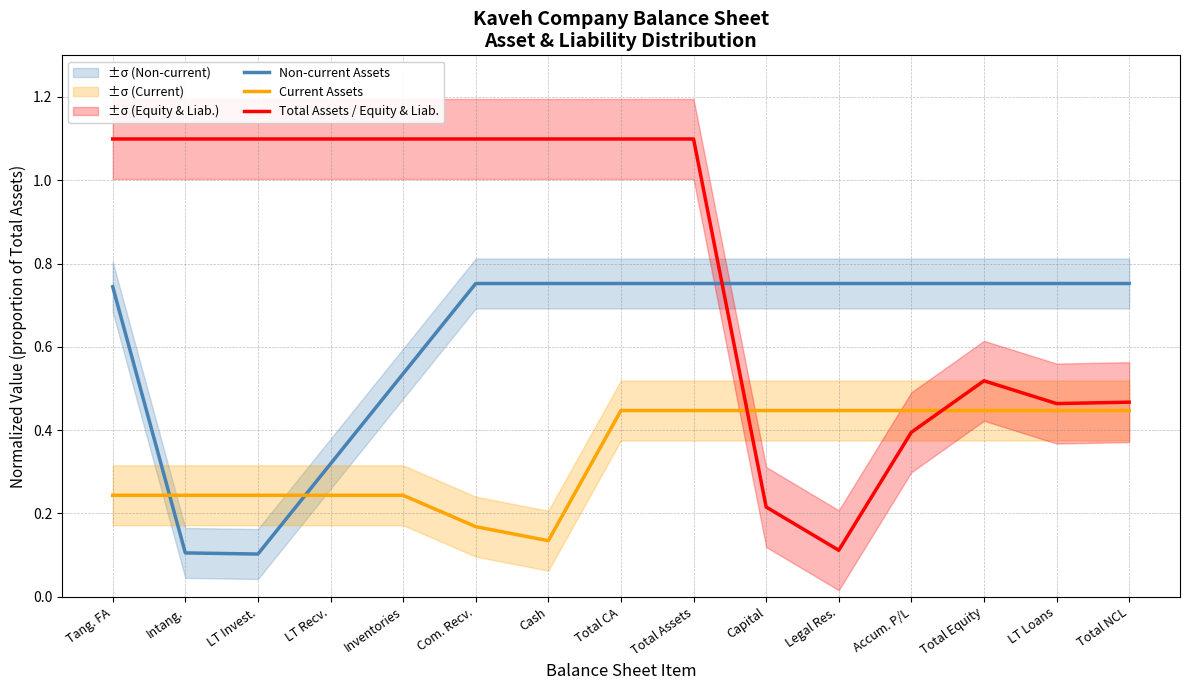

Which label corresponds to the largest value in the chart?

Tang. FA